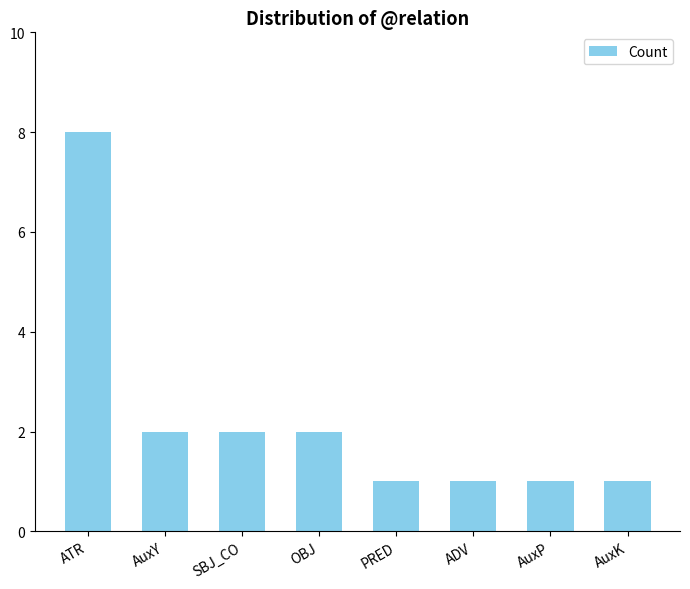

Is it true that the value at PRED is 1?

True